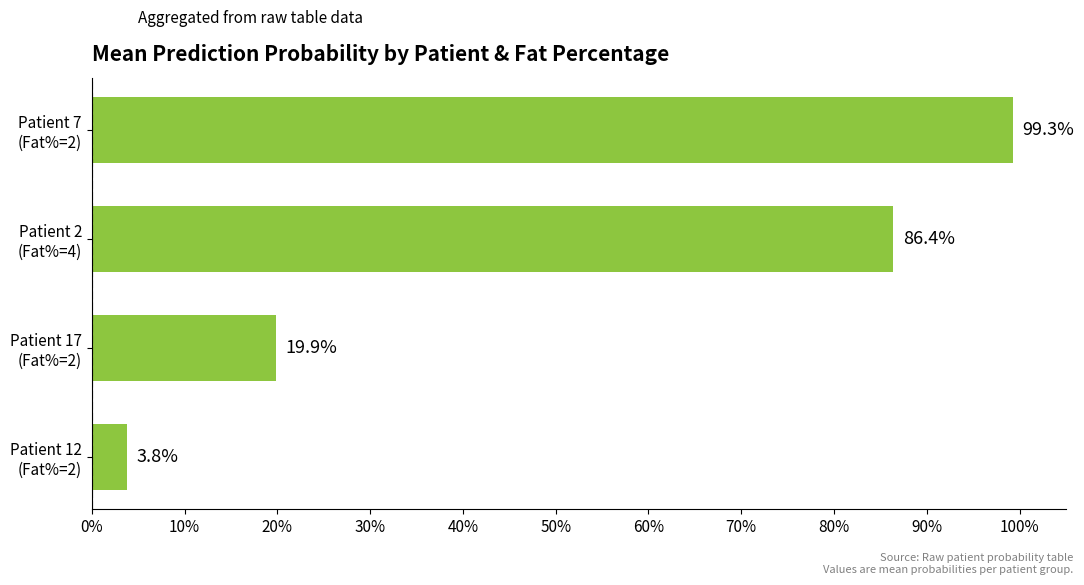

Does the chart contain any negative values?

No